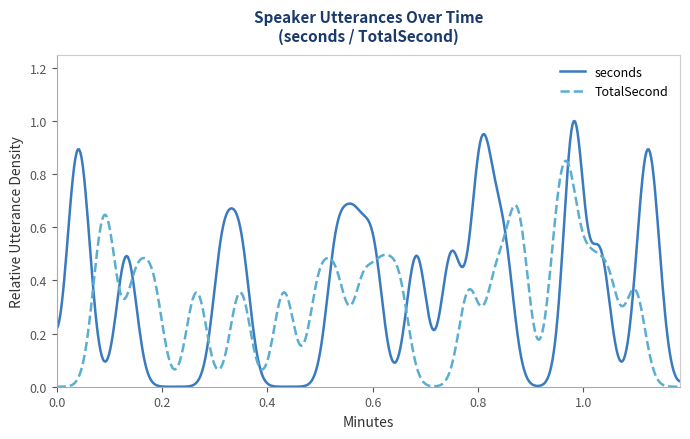

True or false: TotalSecond and seconds cross at least once.

True